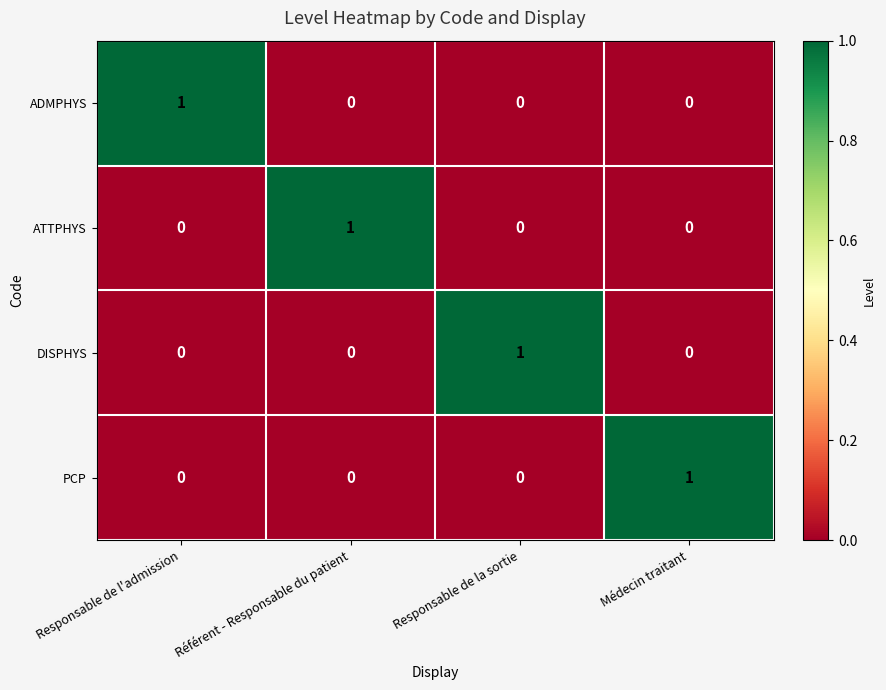

At how many categories does at least one series exceed 0?

4